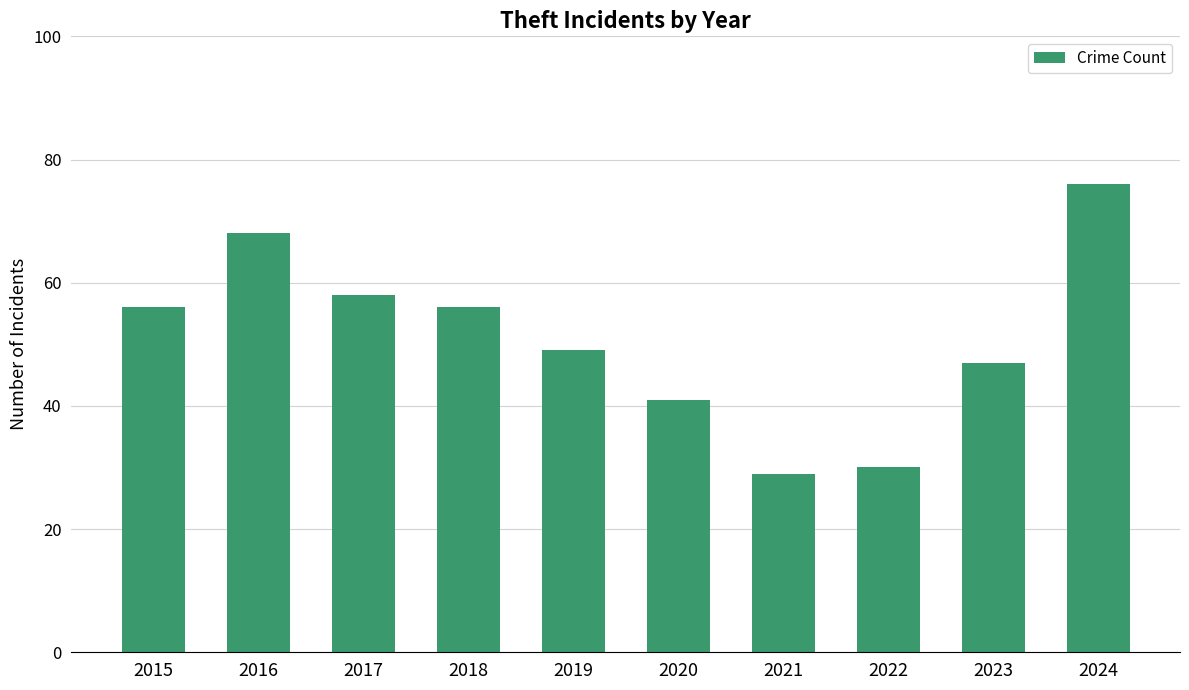

The chart shows a value of 24 at 2024. True or false?

False